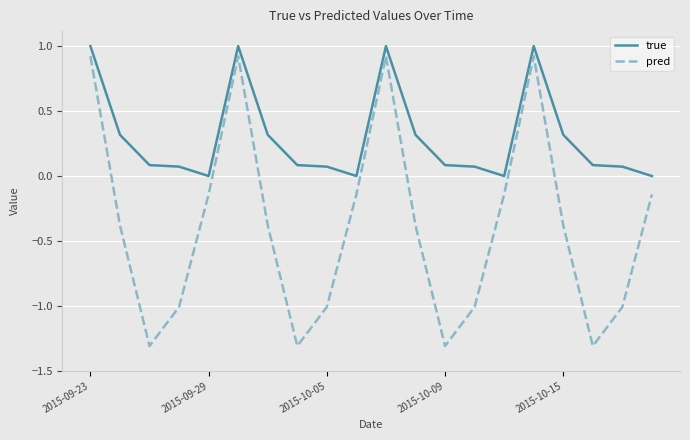

Which series has the widest spread of values?

pred